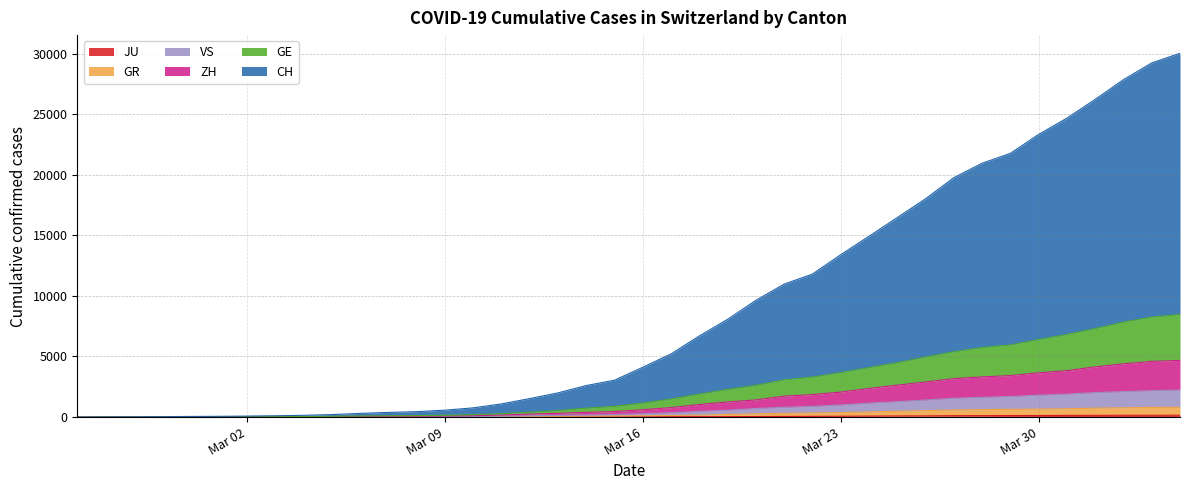

How many data points in GR are above 109?

19